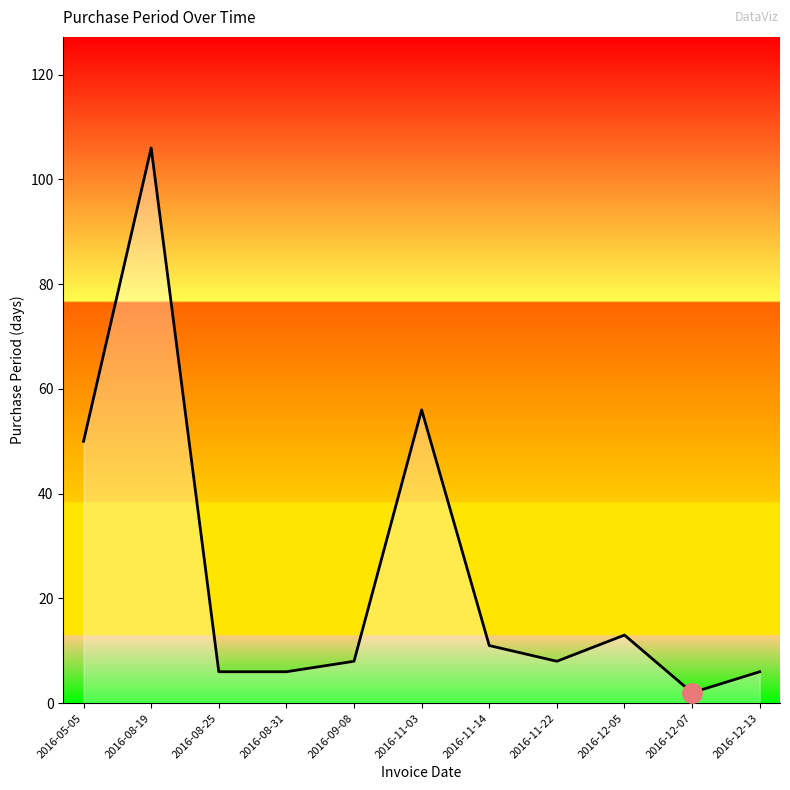

True or false: the data has more than 1 interior local peaks.

True